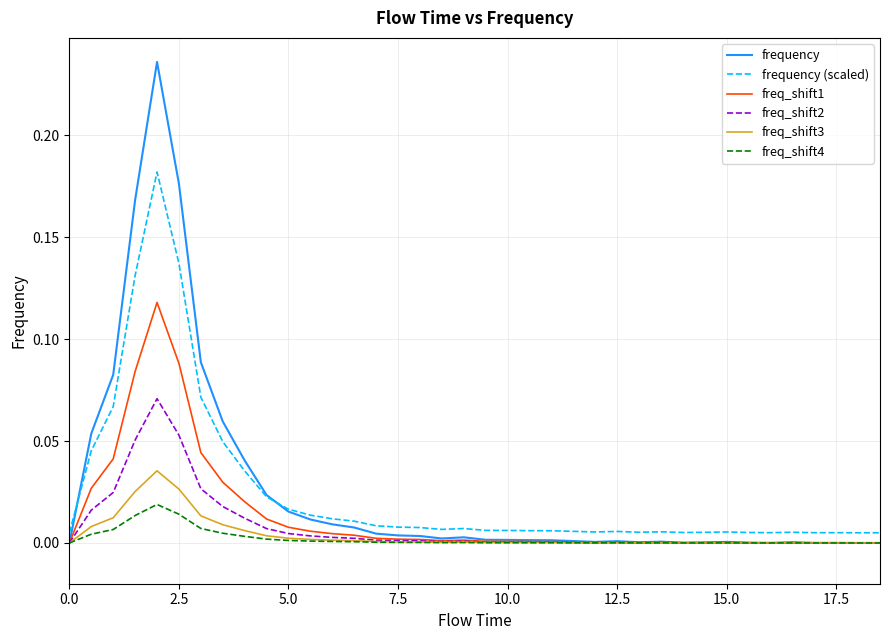

Which series has the widest spread of values?

frequency